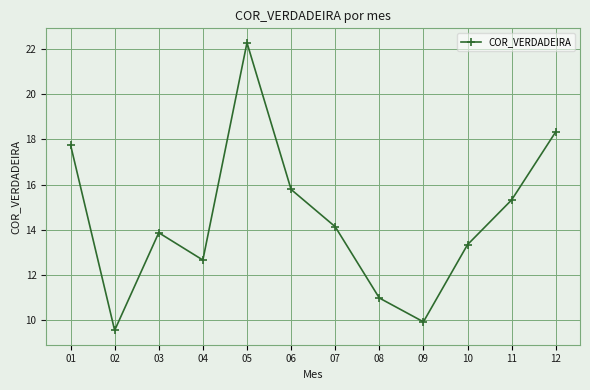

Reading left to right, list all the values displayed in this chart.

01=17.8	02=9.5	03=13.9	04=12.7	05=22.3	06=15.8	07=14.1	08=11.0	09=9.9	10=13.3	11=15.3	12=18.3